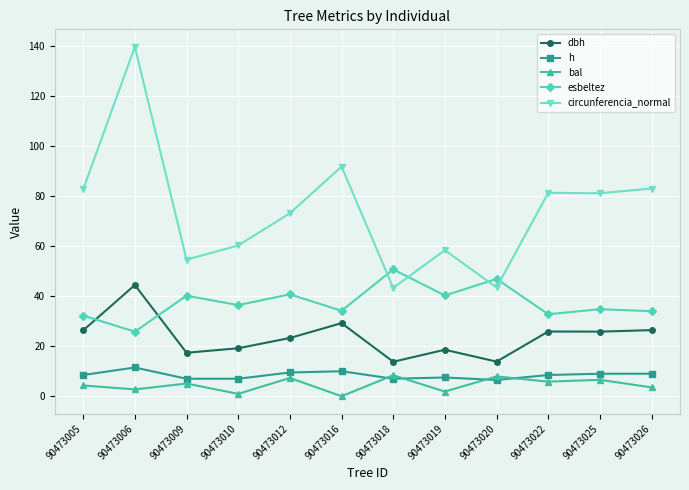

What is the difference between the dbh values at 90473005 and 90473020?

12.5